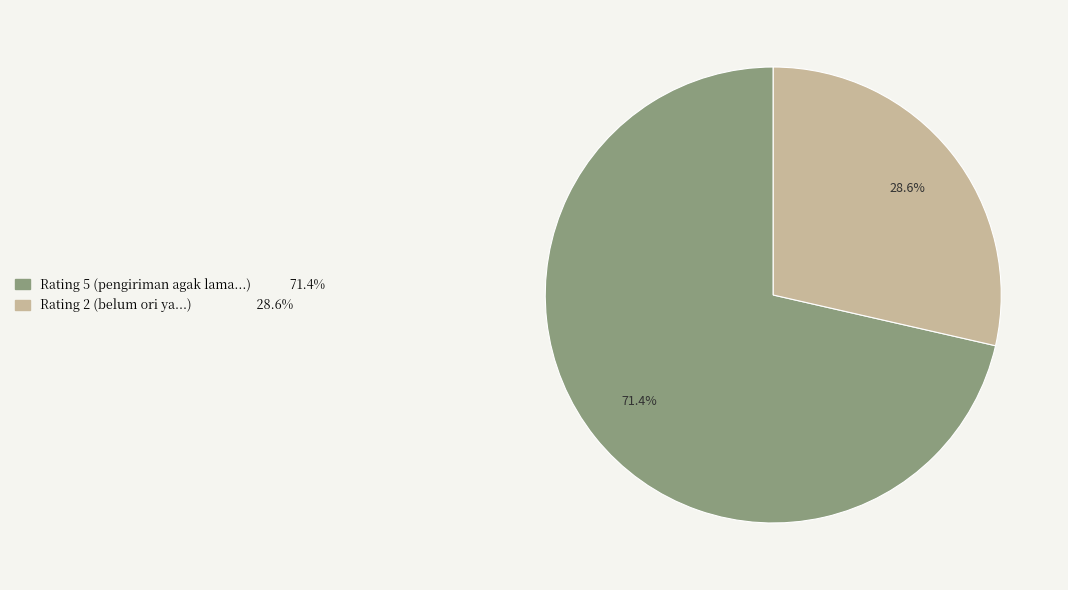

Between Rating 2 and Rating 5, which is larger?

Rating 5